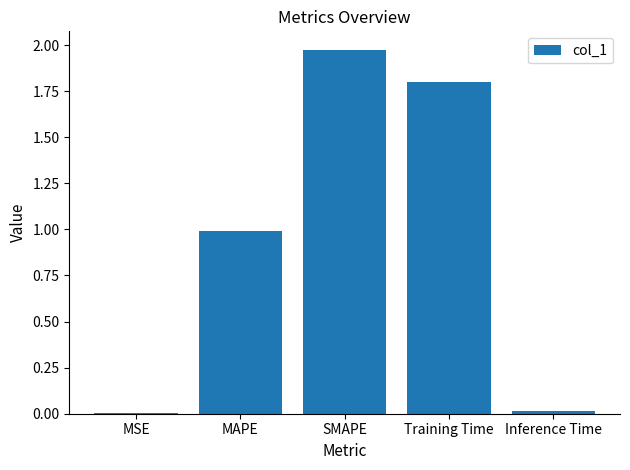

What is the change in value from MSE to Training Time?

+1.8